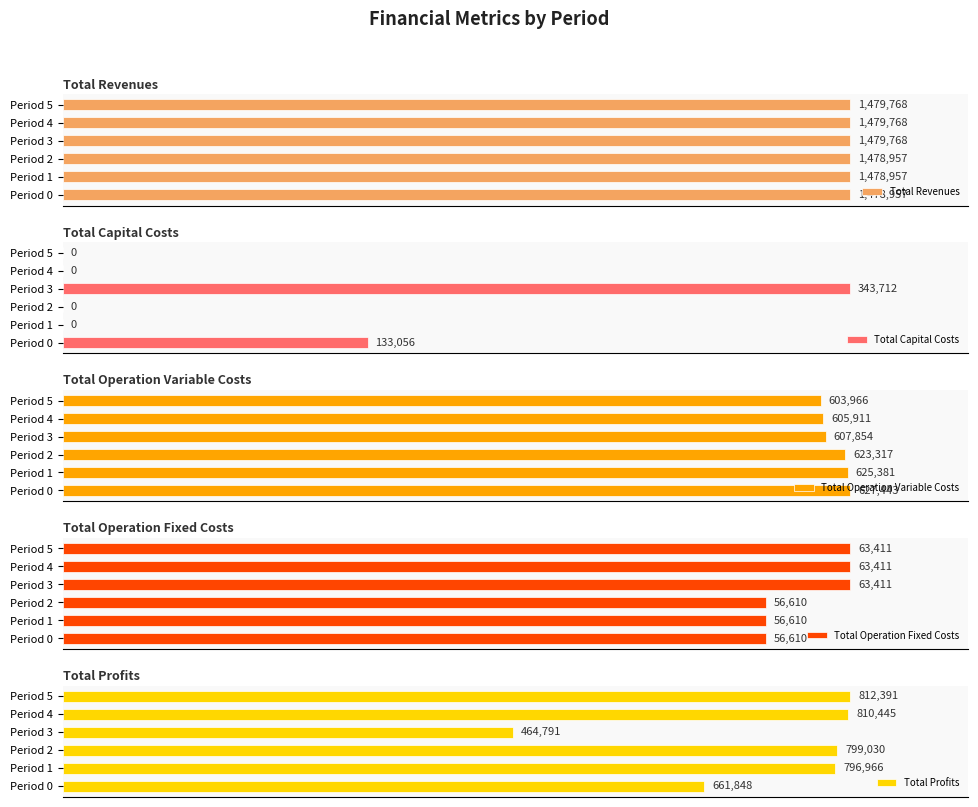

What is the sum of all Total Profits values?

4345471.0